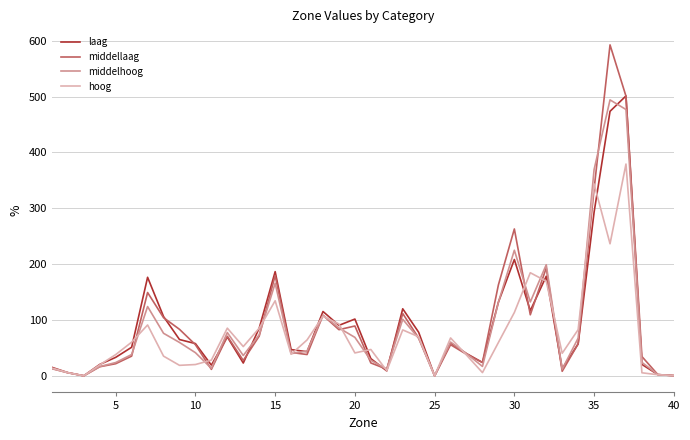

Which series has the largest range (max minus min)?

middellaag